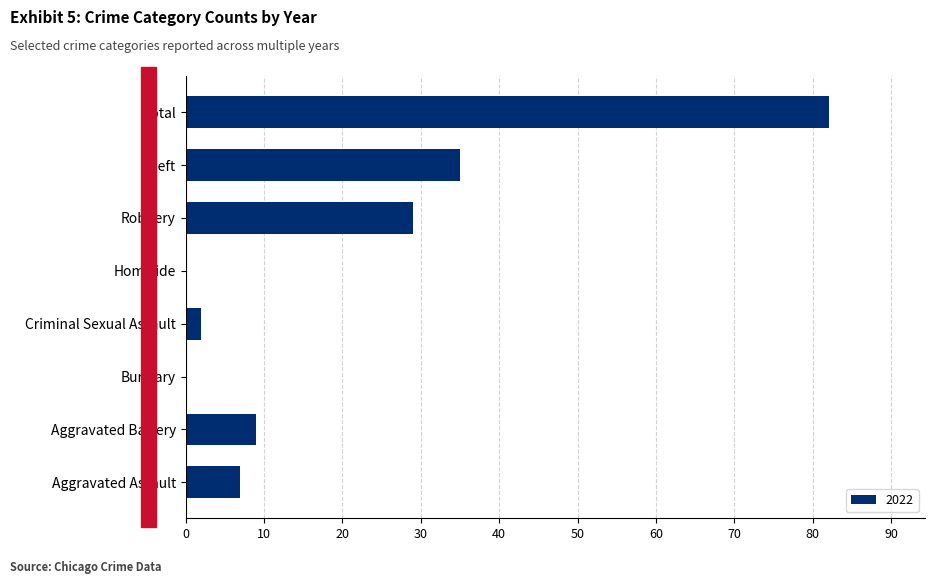

What is the greatest value displayed?

82